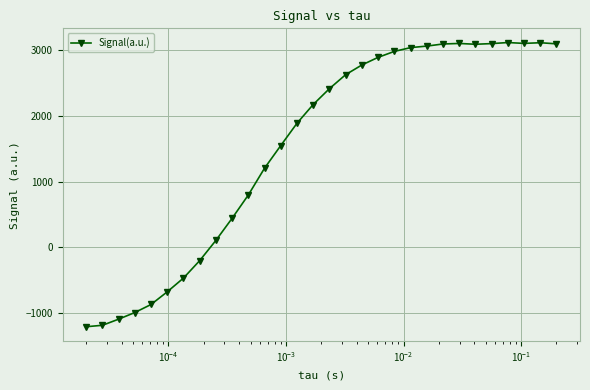

What is the value of the 10th point from the left?

443.7